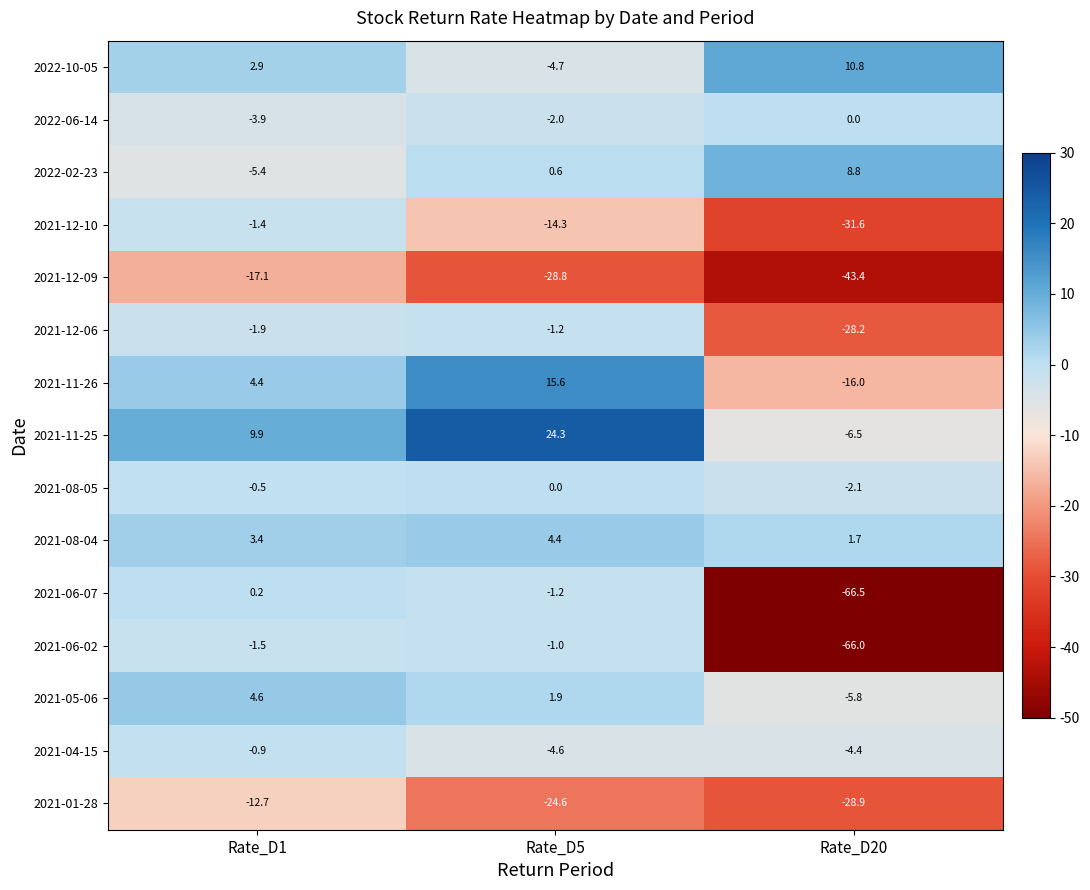

Read the 2022-10-05 value at Rate_D1.

2.9